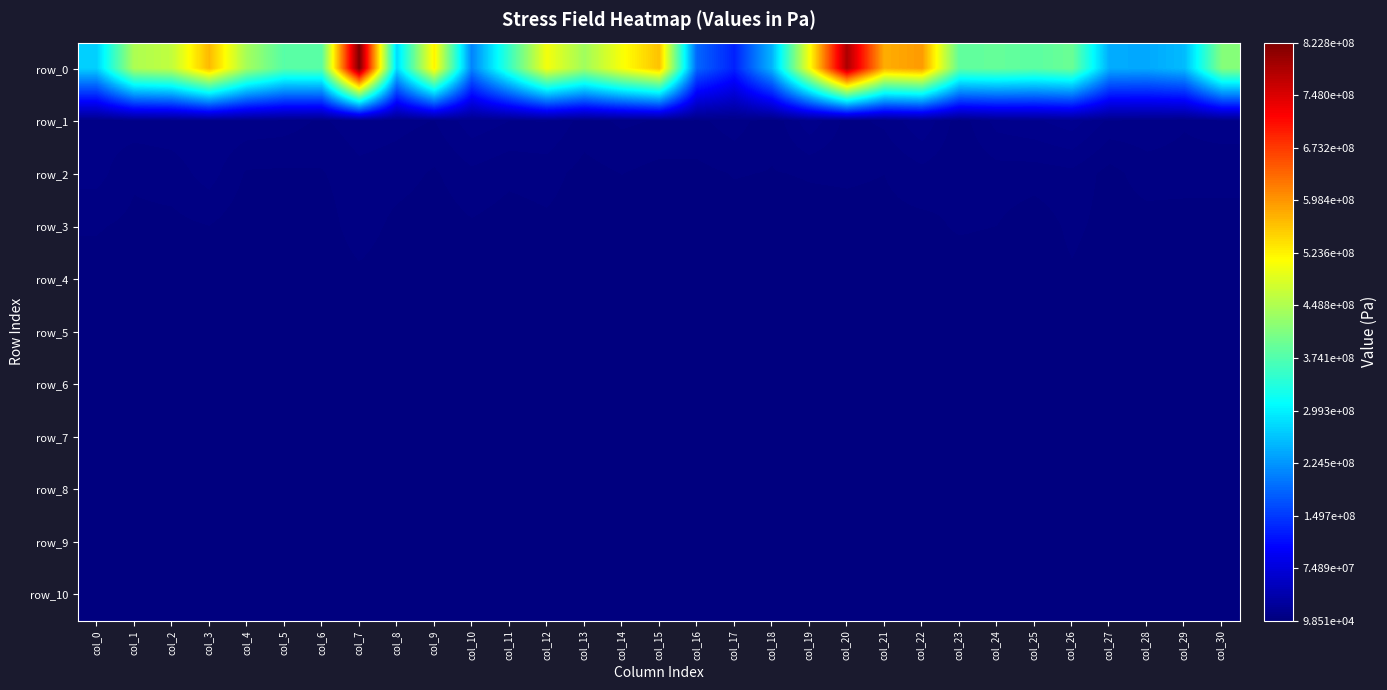

Count the number of data series in this chart.

11